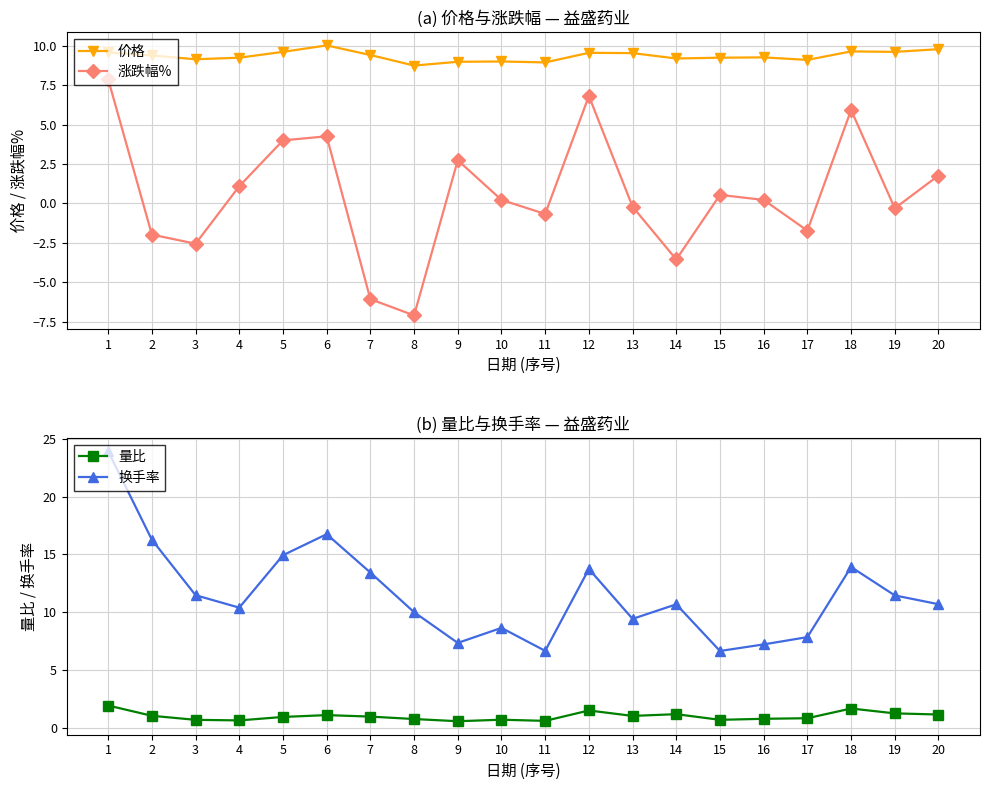

True or false: 量比 and 价格 intersect in this chart.

False